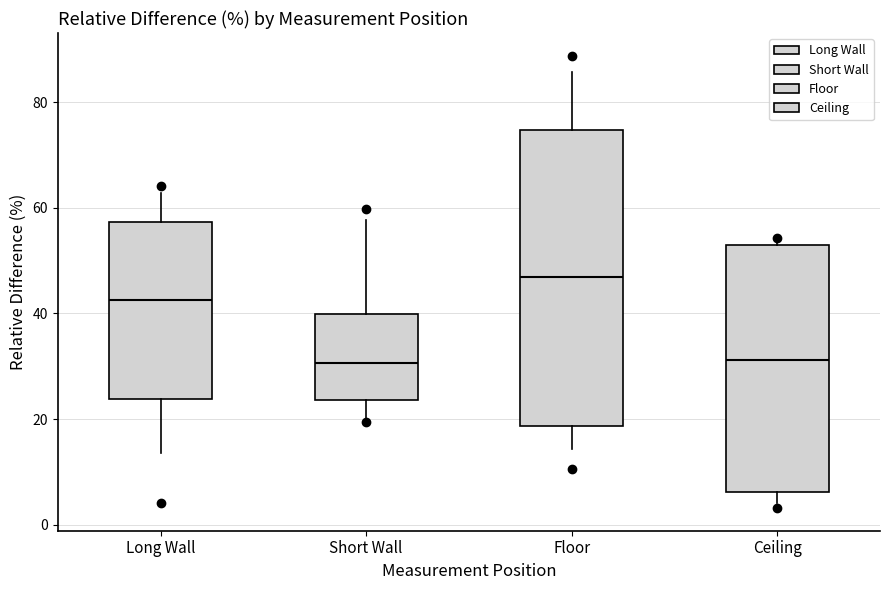

Which box is the tallest, from its lower edge to its upper edge?

Floor